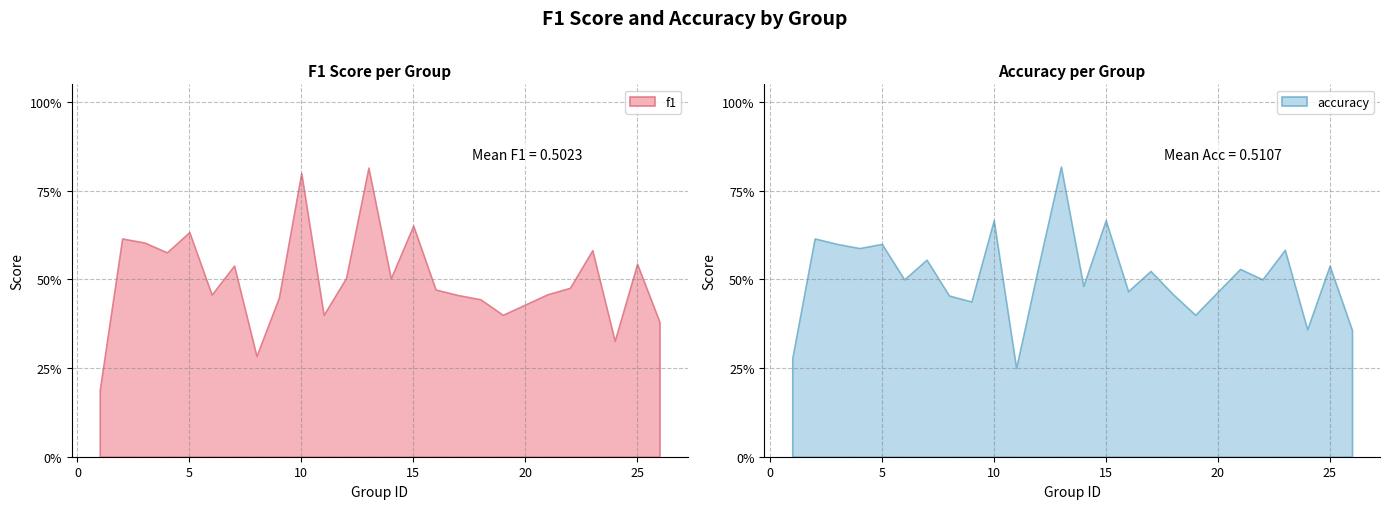

List the series in order of their peak value, lowest first.

f1, accuracy